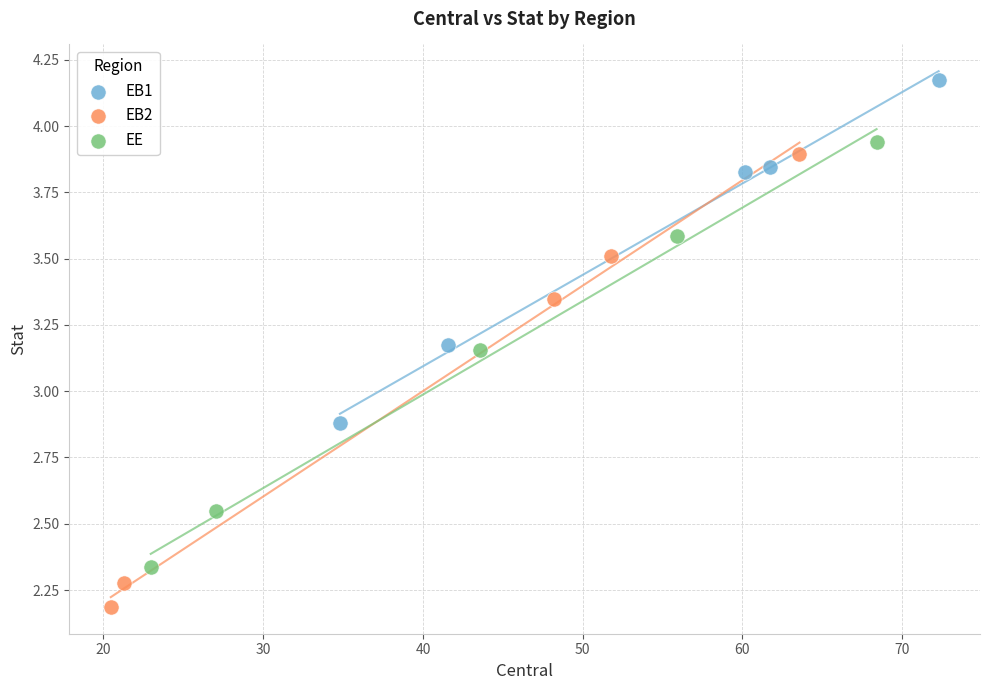

Which series has the largest Y range (max minus min)?

EB2